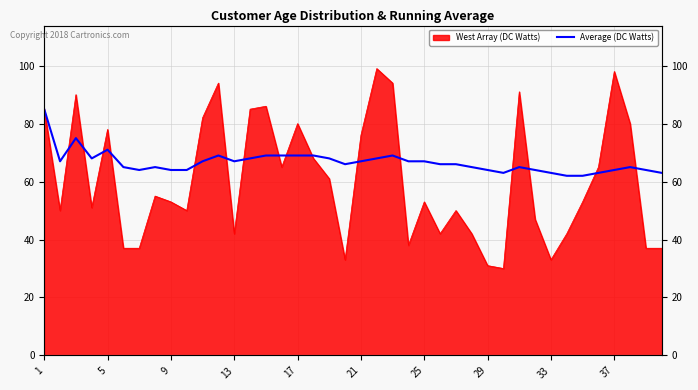

True or false: the data shows 99 at 12.

False